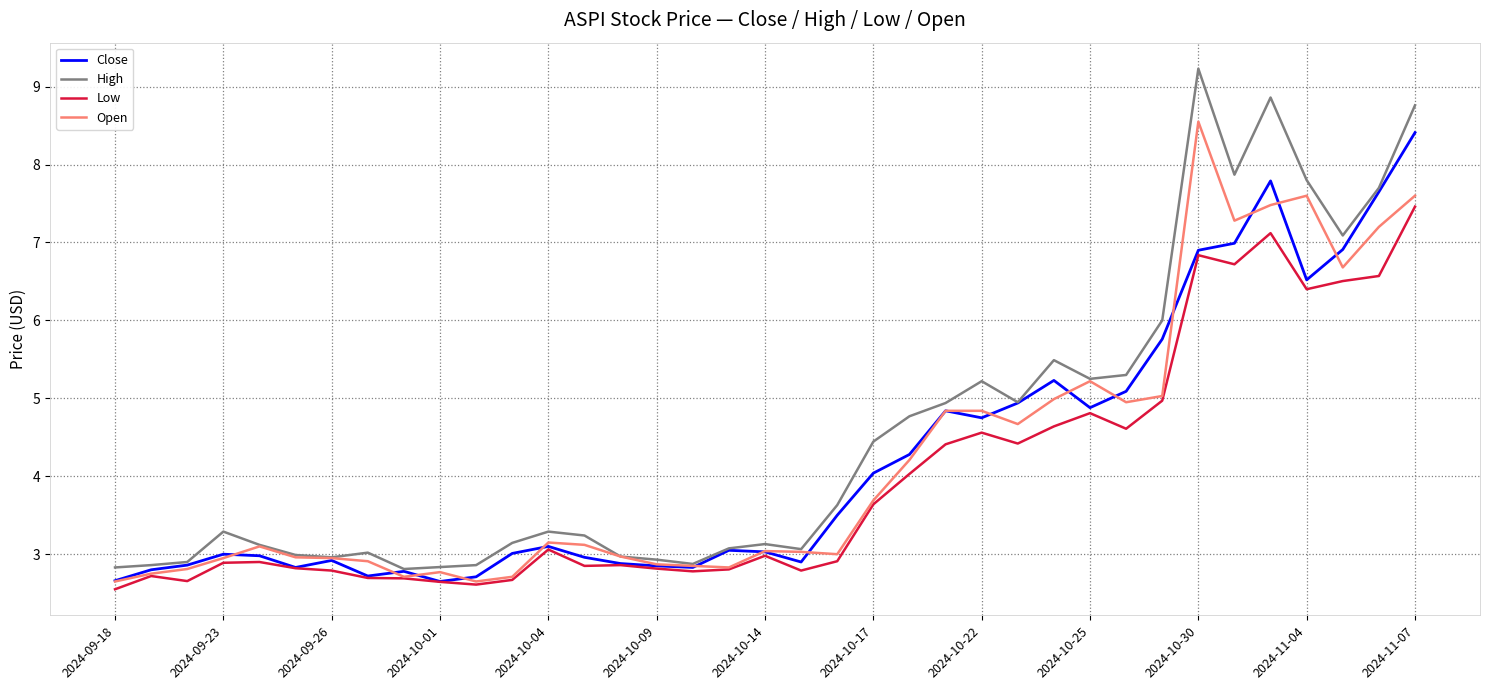

What is the maximum value shown in the chart?

9.2